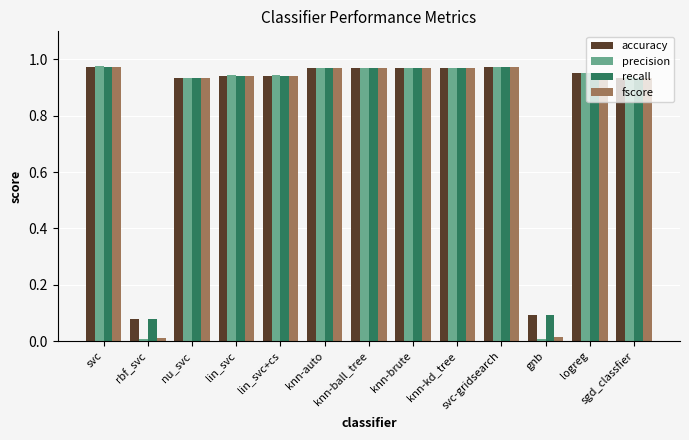

What is the label of the 6th bar from the right?

knn-brute